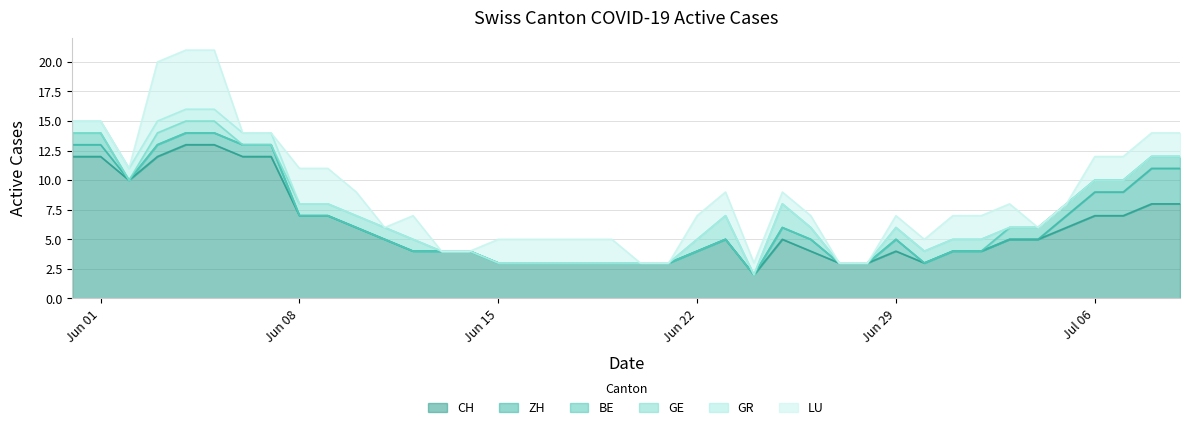

Which series has the largest total across all categories?

CH